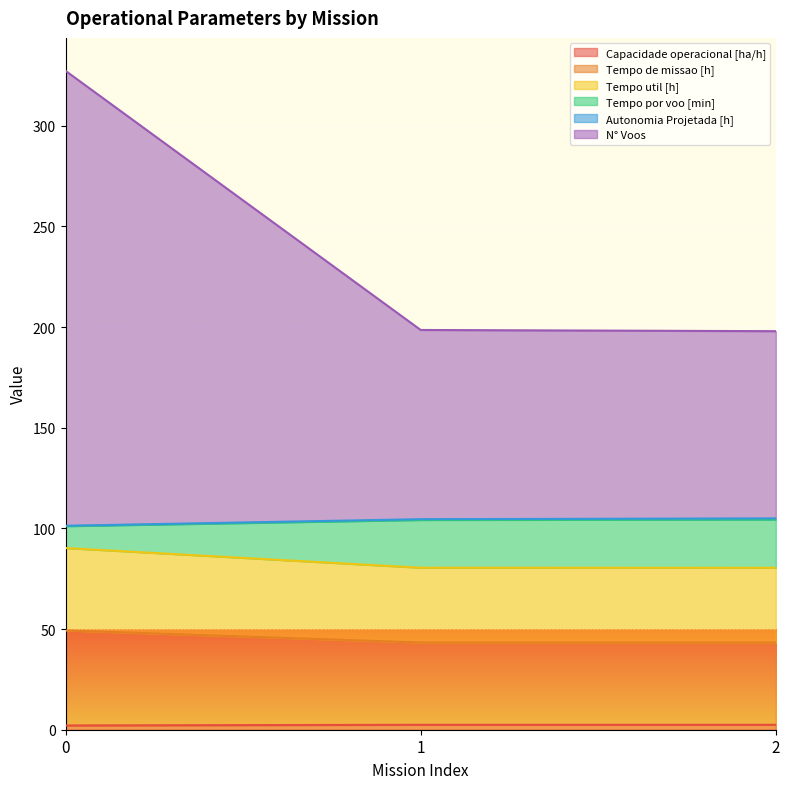

Does the chart display data point markers on the line(s)?

No